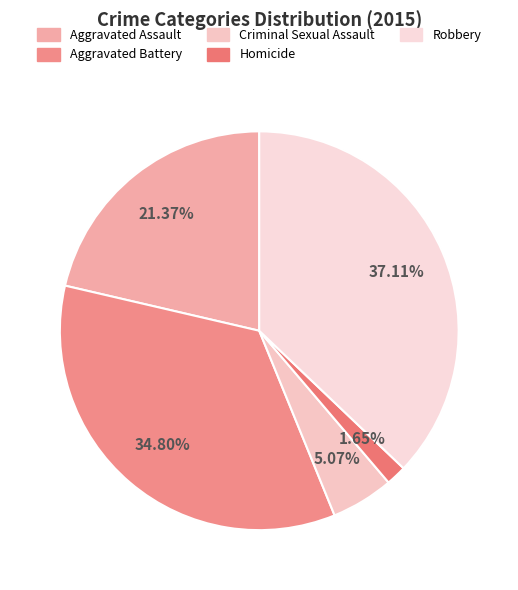

To the nearest percent, what is the average slice percentage?

20%